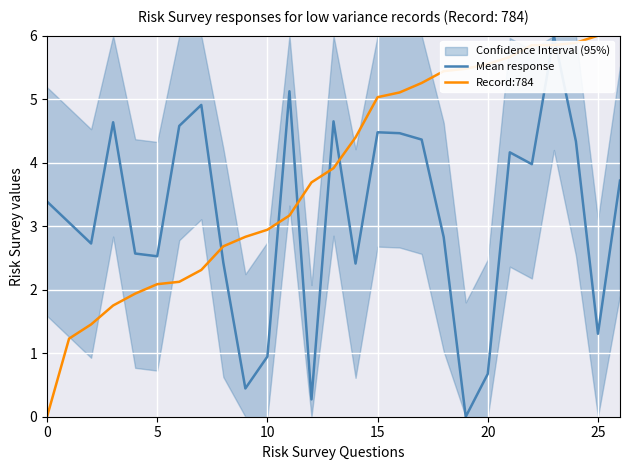

How many intersections are there between Record:784 and Mean response?

7